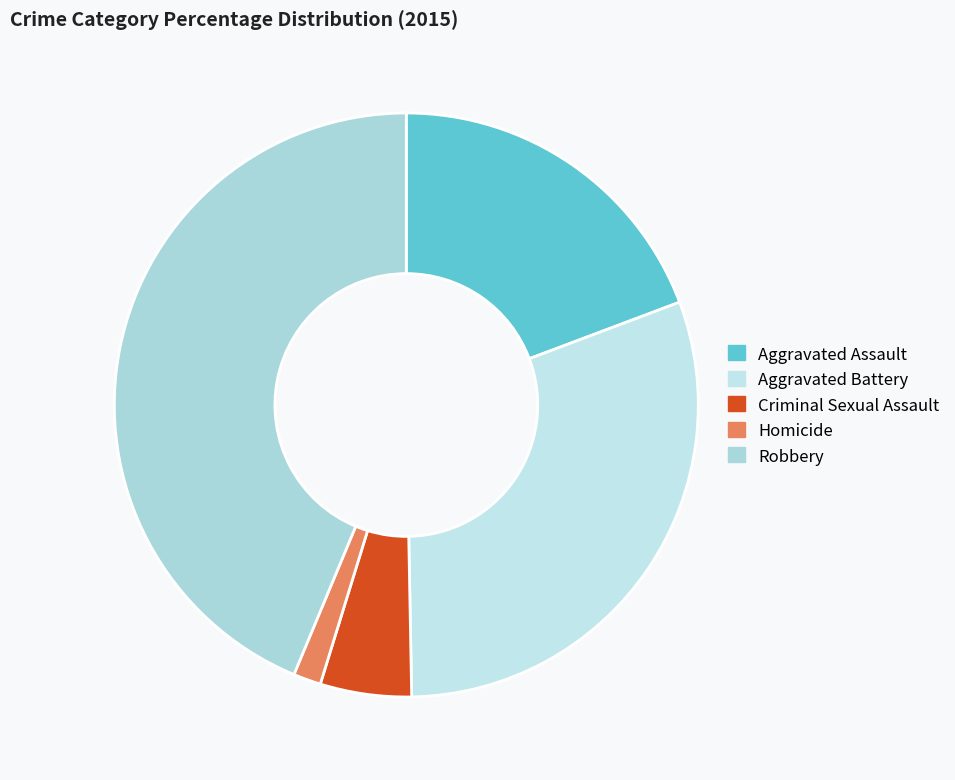

Count the number of slices in the pie.

5